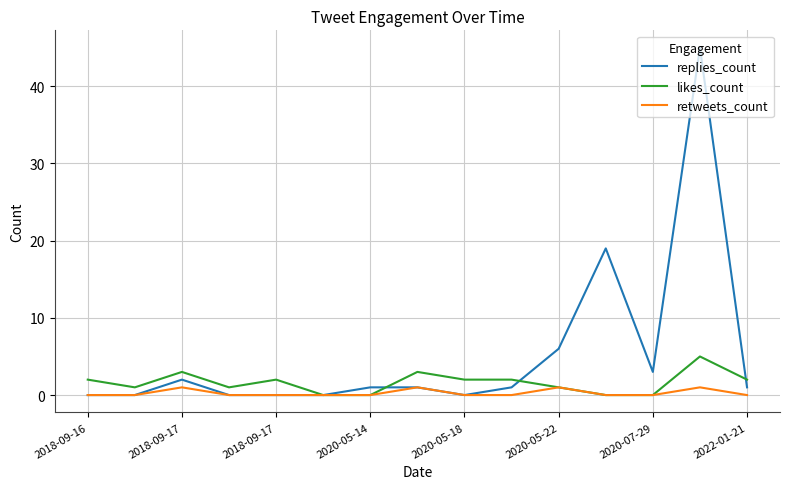

Which series has the largest total across all categories?

replies_count